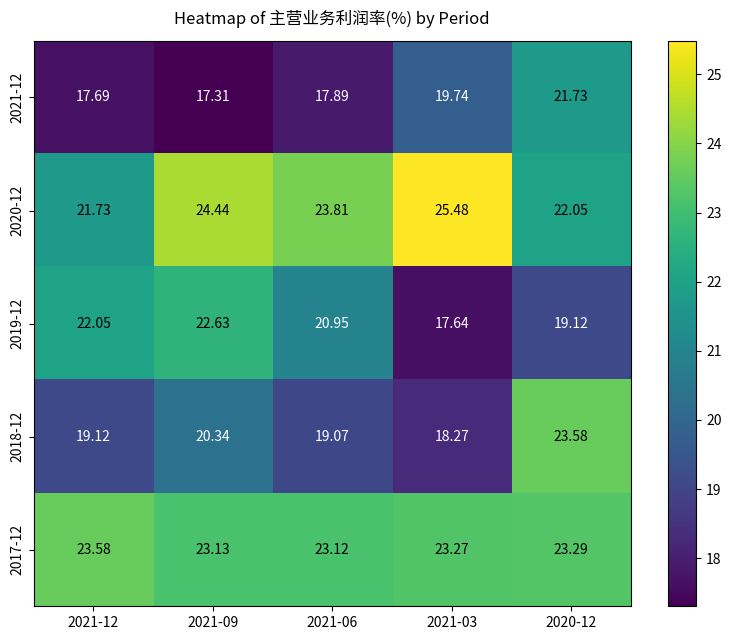

At how many categories does at least one series exceed 17?

5